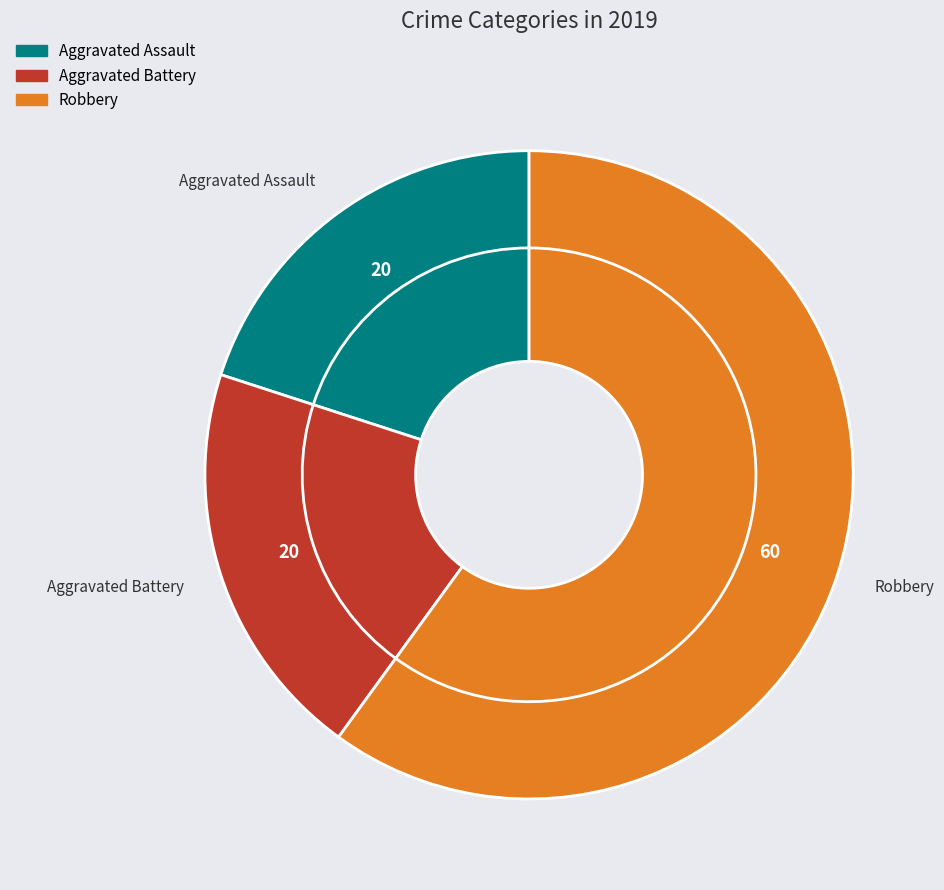

Between Aggravated Assault and Aggravated Battery, which is larger?

Aggravated Assault